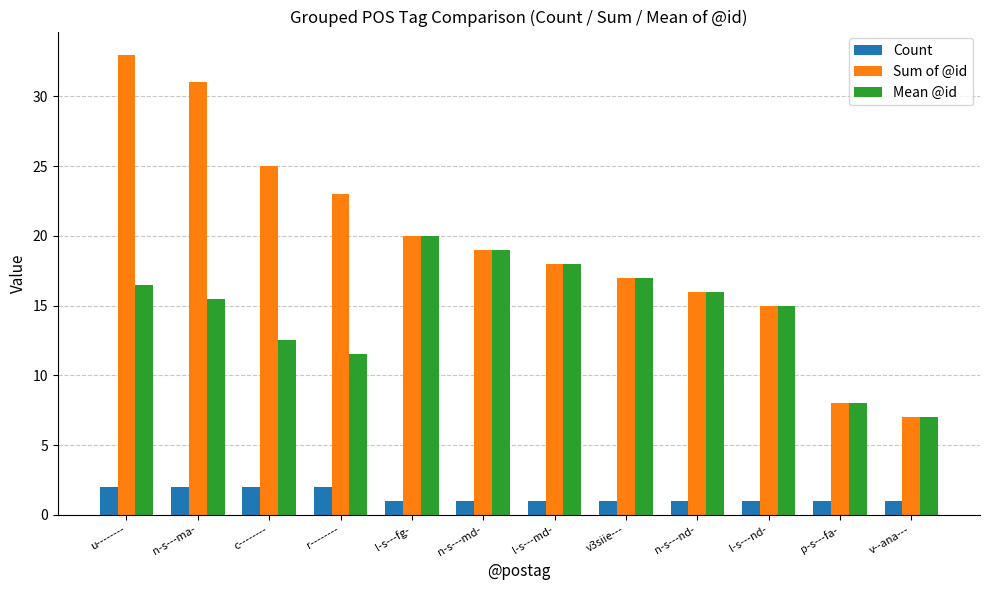

What is the difference between the maximum and minimum values in the Mean @id series?

13.0